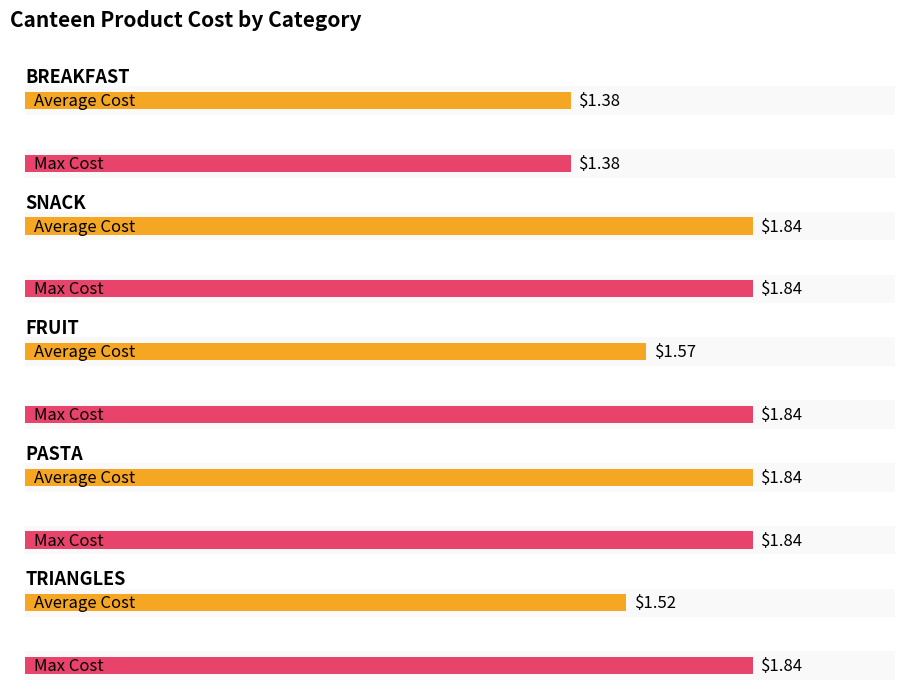

Is it true that Average Cost equals 0.5 at 4?

False